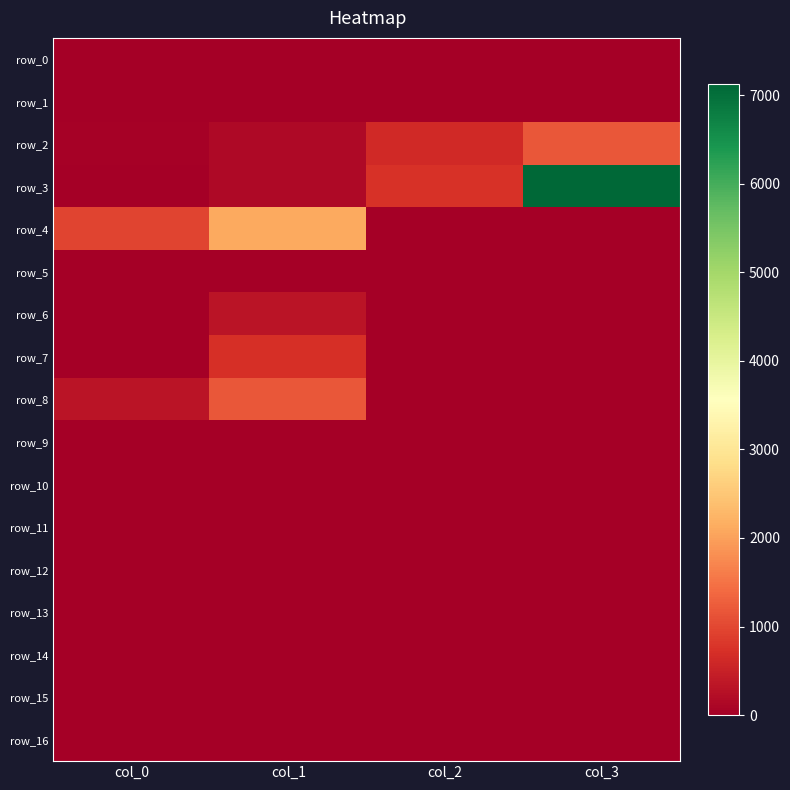

Between col_2 and col_3, which is larger?

col_2